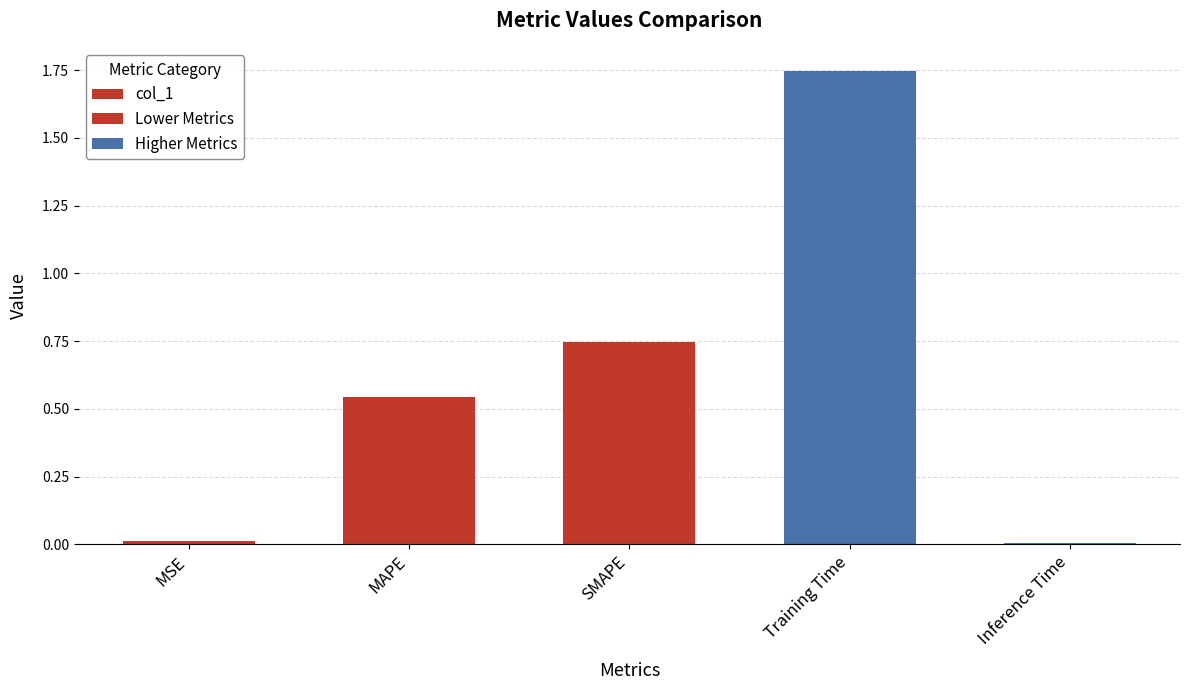

Between SMAPE and MSE, which is larger?

SMAPE